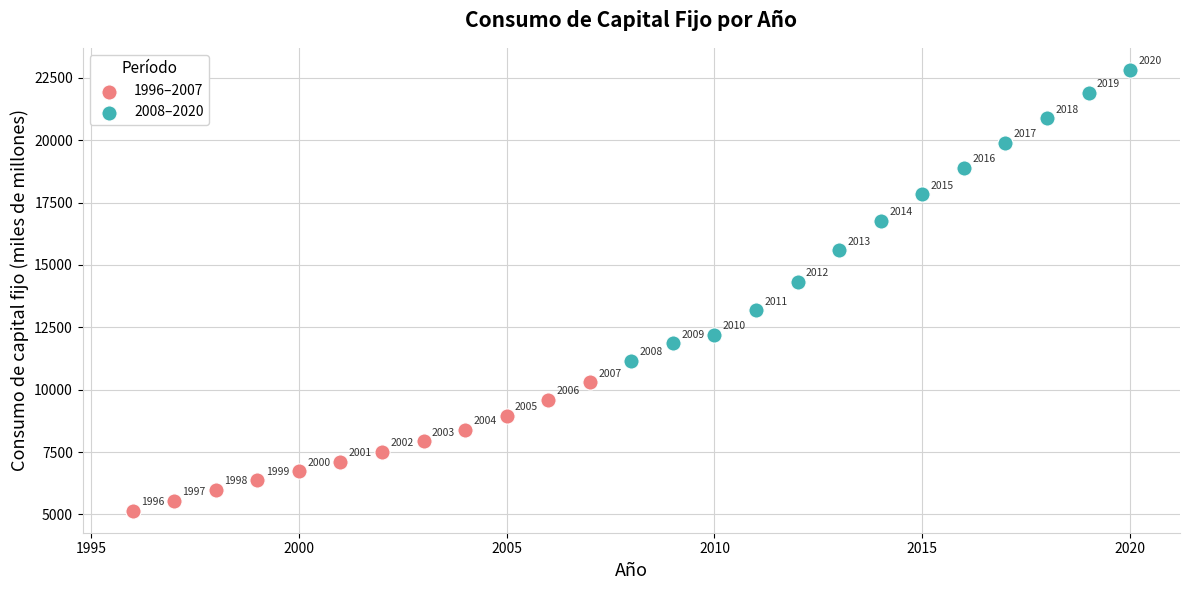

Which series has the largest Y range (max minus min)?

2008–2020